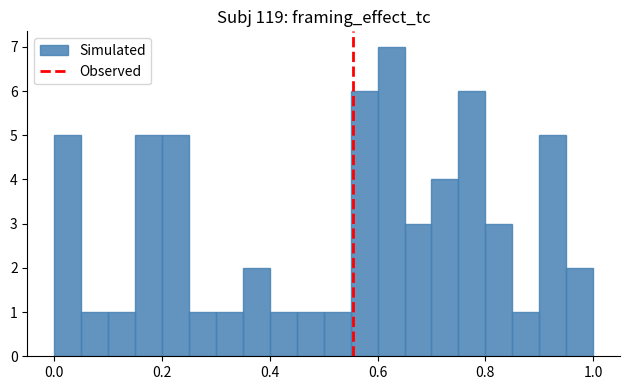

Around what value on the x-axis is the tallest bar? Give the approximate position of its centre, as read against the axis.

0.62